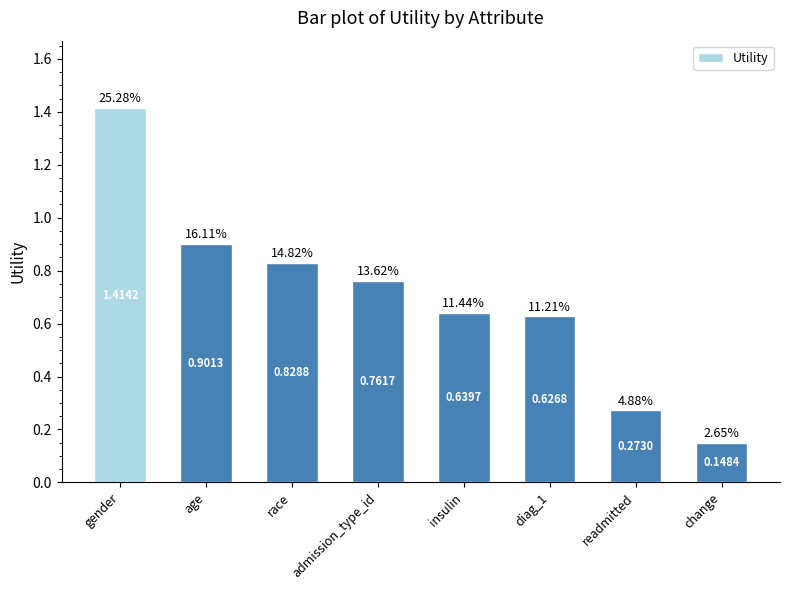

The chart shows a value of 0.1 at readmitted. True or false?

False